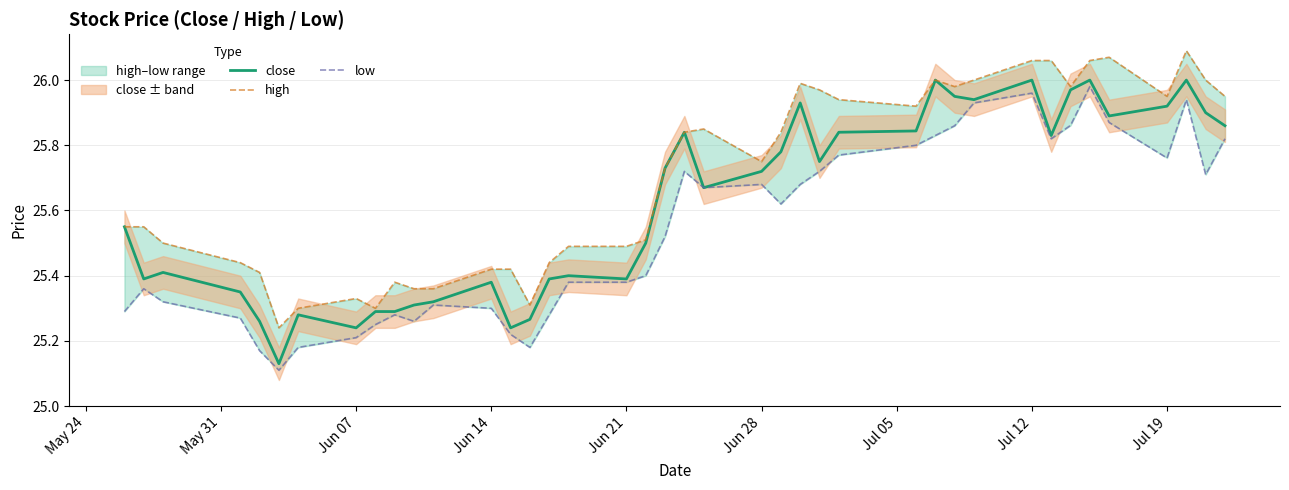

The value of close at Jul 19 is 44.9. True or false?

False